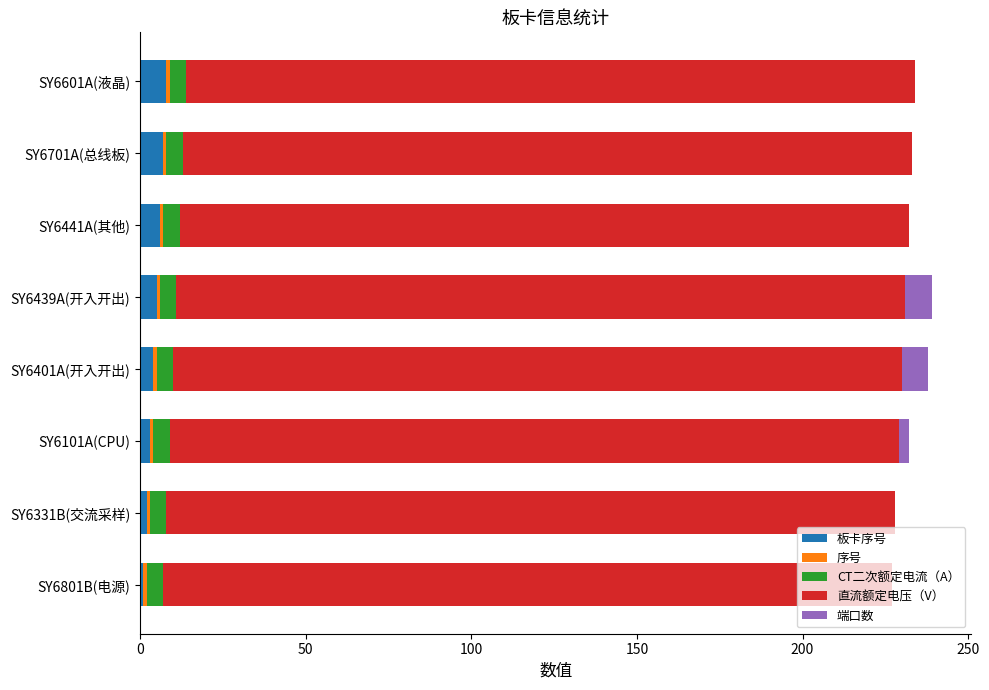

What is the sum of all 板卡序号 values?

36.0